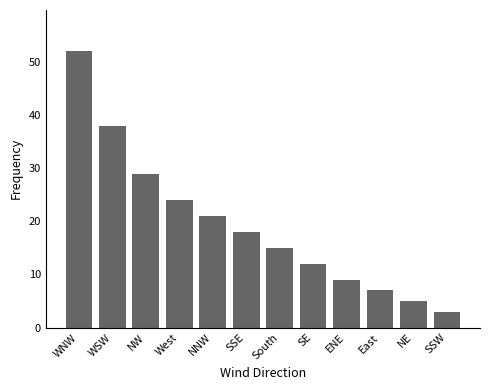

What position from the left is NW?

3